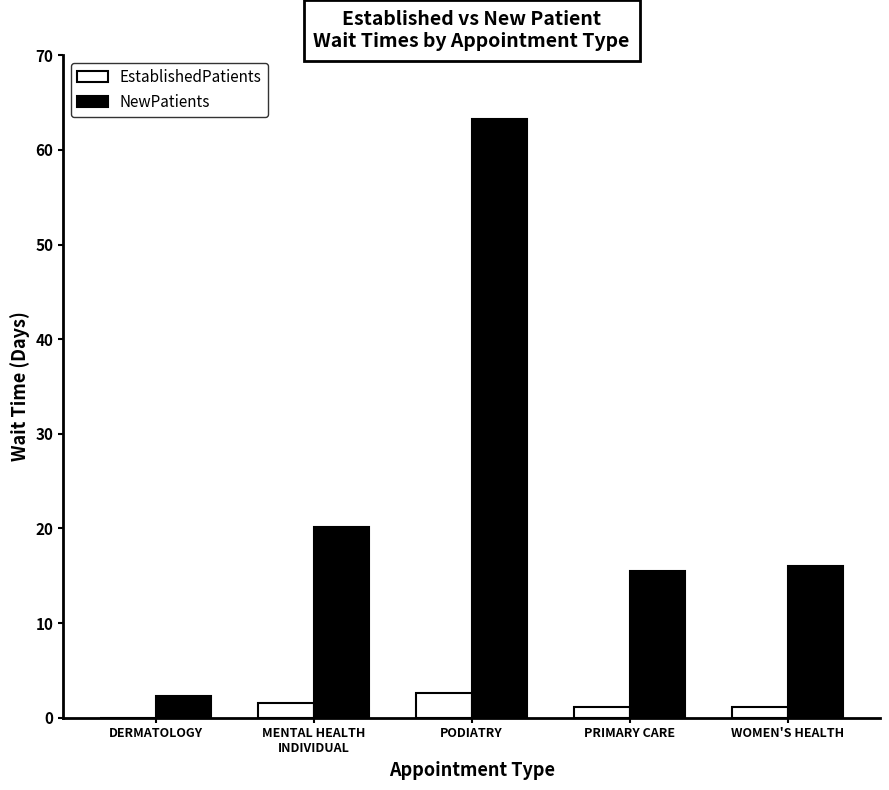

What is the highest value of the EstablishedPatients series?

2.6